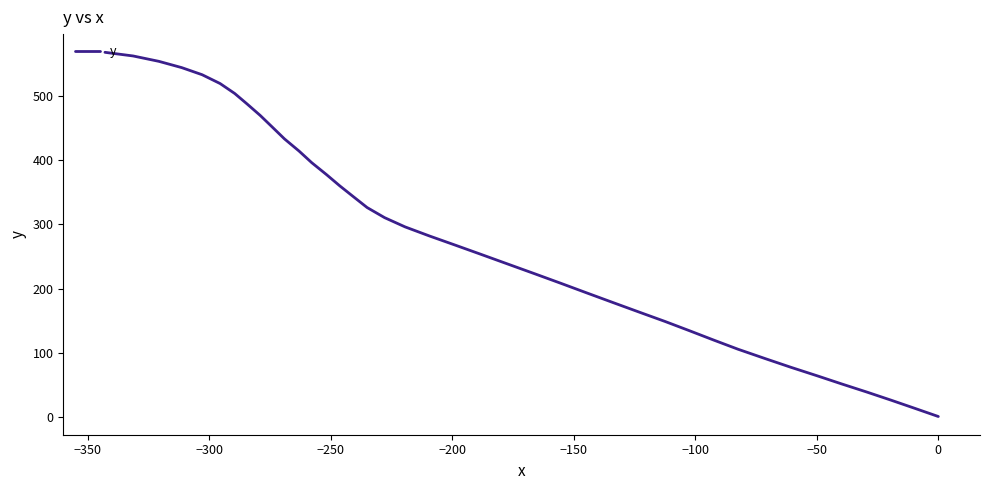

How many lines are shown in the chart?

1